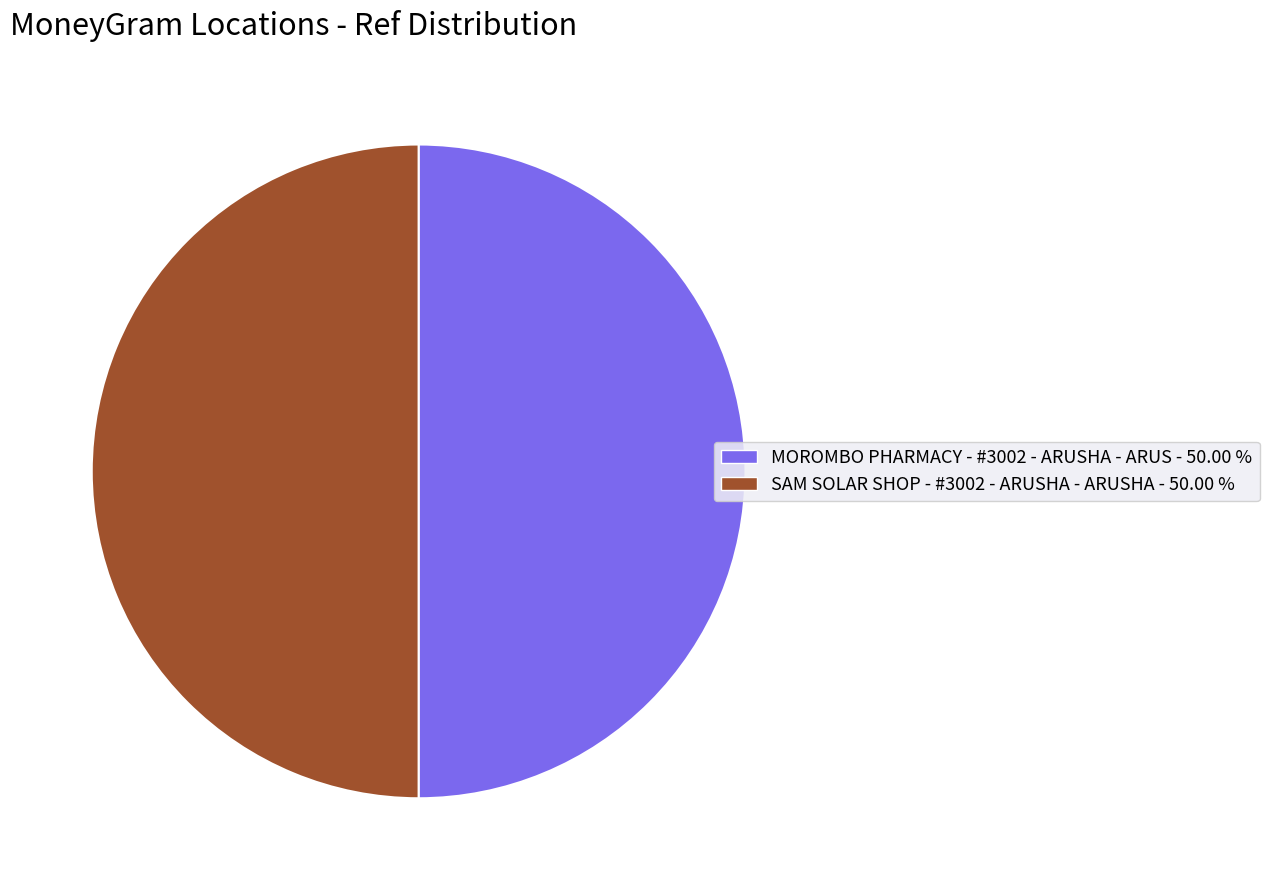

Do MOROMBO PHARMACY - #3002 - ARUSHA - ARUS - 50.00 % and SAM SOLAR SHOP - #3002 - ARUSHA - ARUSHA - 50.00 % together represent more than half of the pie?

Yes